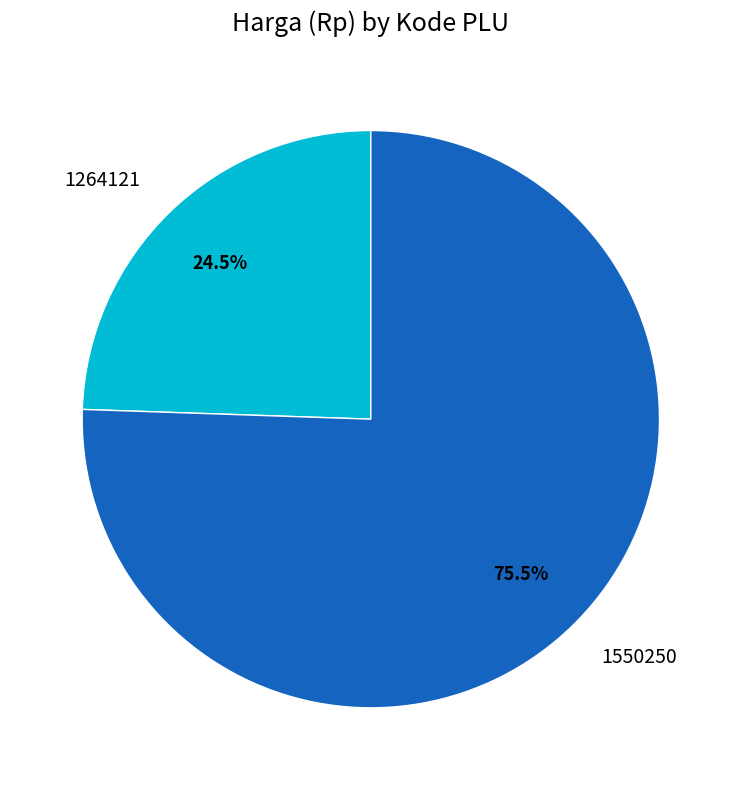

To the nearest percent, what is the combined percentage of 1550250 and 1264121?

100%